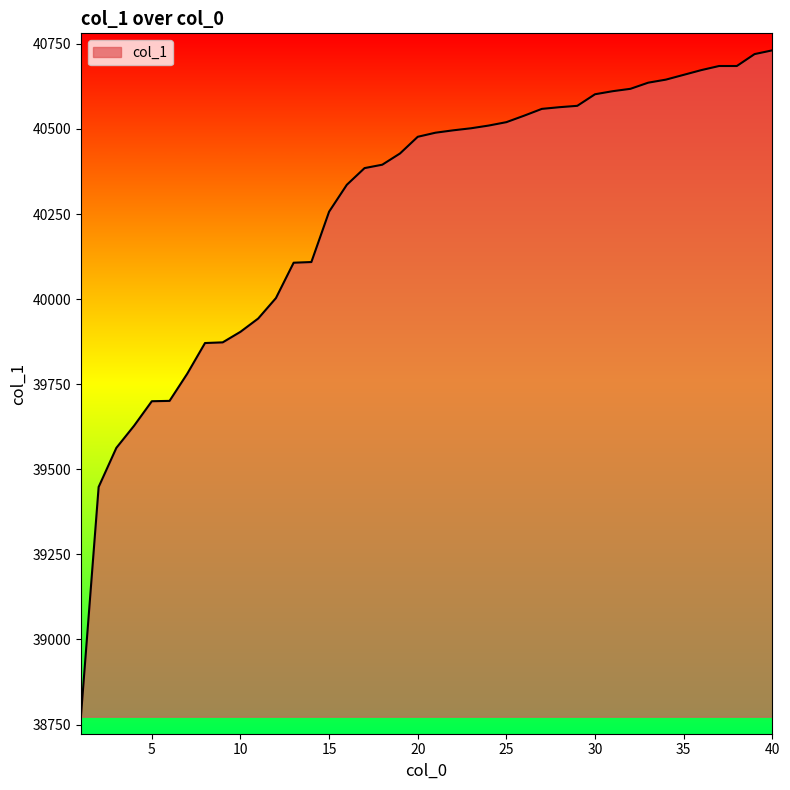

What is the maximum value shown in the chart?

40731